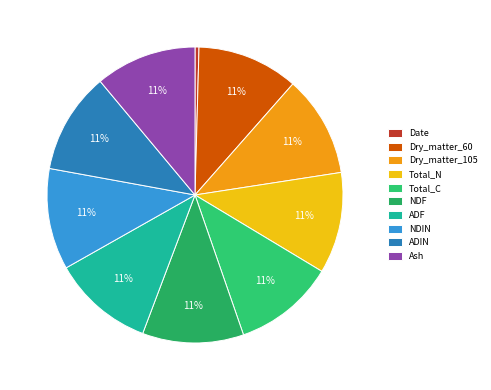

Rank the categories by value from lowest to highest.

Date, Dry_matter_60, Dry_matter_105, Total_N, Total_C, NDF, ADF, NDIN, ADIN, Ash